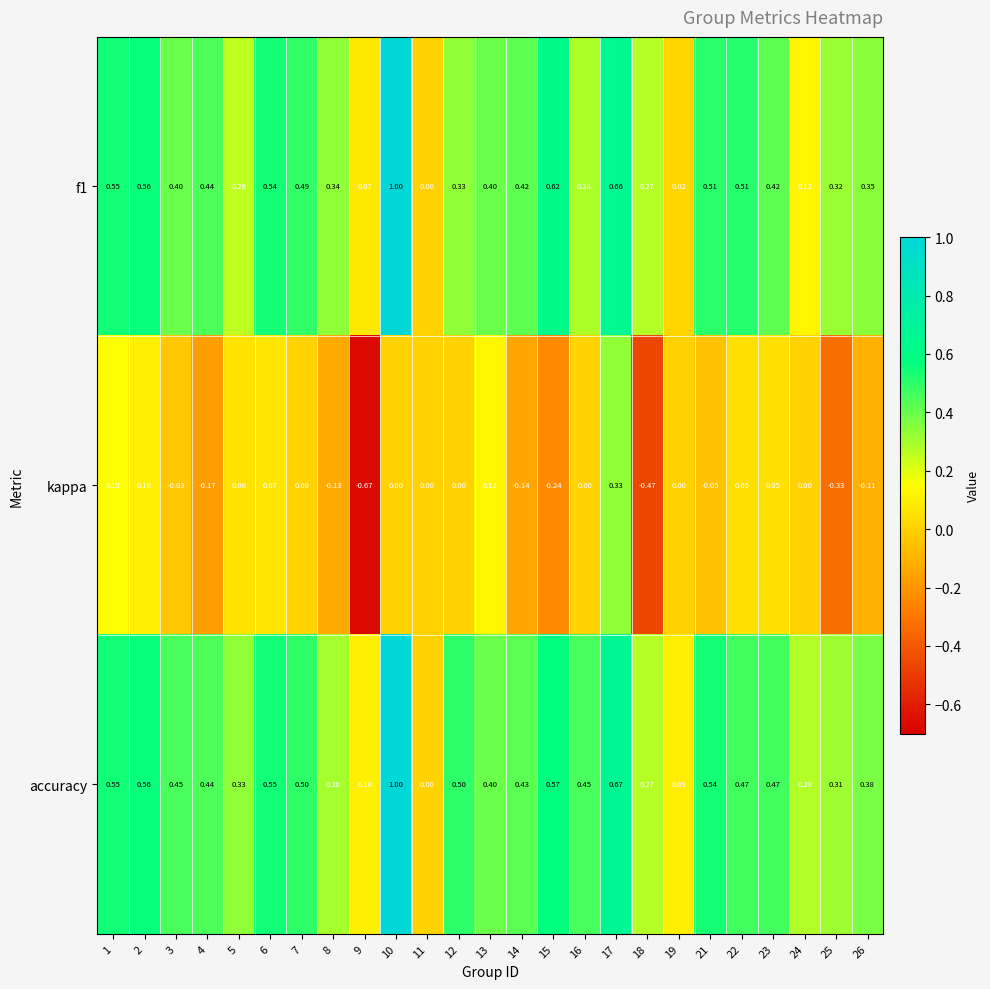

Which series changed the most between 17 and 26?

kappa